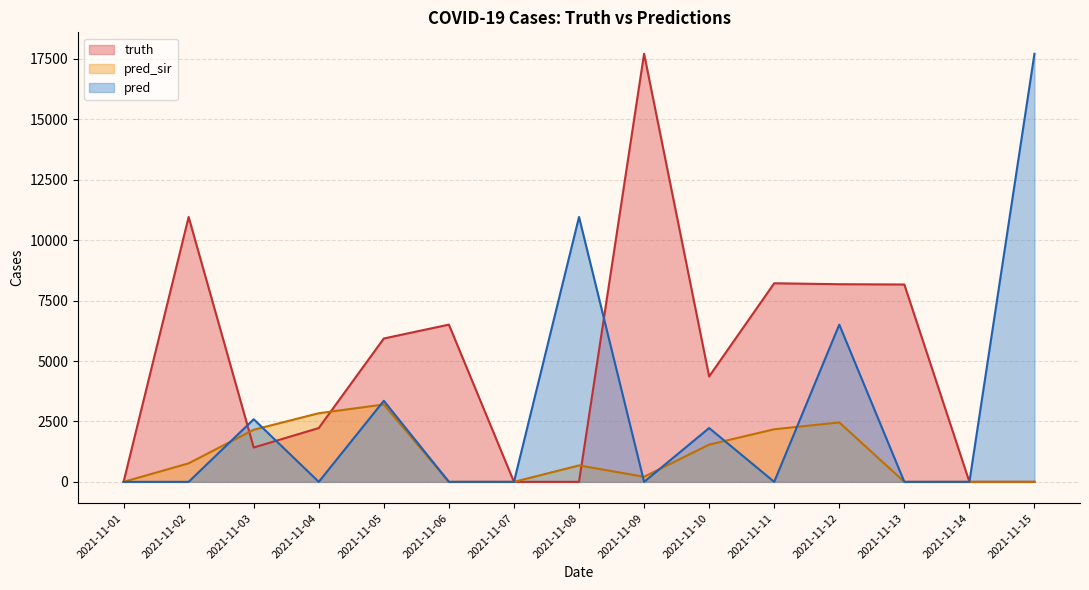

Reading right to left, extract all data points from this chart.

truth: 0	0	8167	8179	8218	4363	17717	0	0	6507	5933	2227	1422	10962	0
pred_sir: 0	0	0	2459	2176	1541	210	680	0	0	3202	2840	2157	766	0
pred: 17717	0	0	6507	0	2227	0	10962	0	0	3355	0	2591	0	0